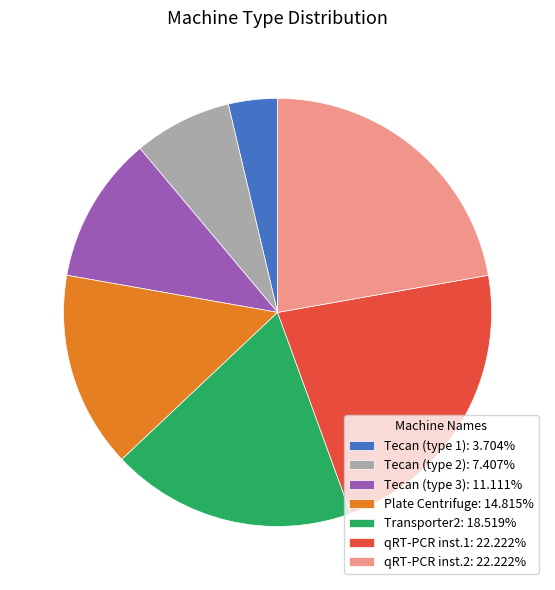

What is the ratio of the value at Tecan (type 2): 7.407% to the value at Tecan (type 3): 11.111%?

0.7